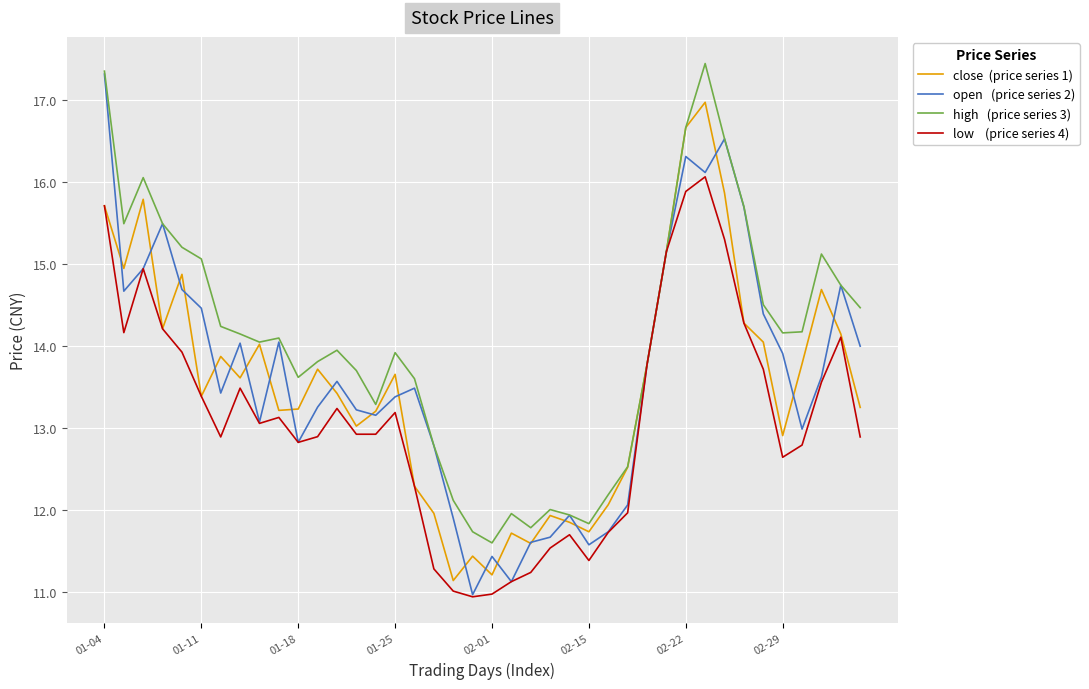

What is the maximum value shown in the chart?

17.4